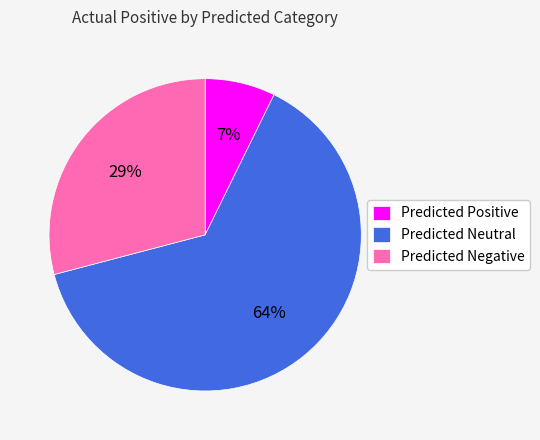

Count the number of slices in the pie.

3